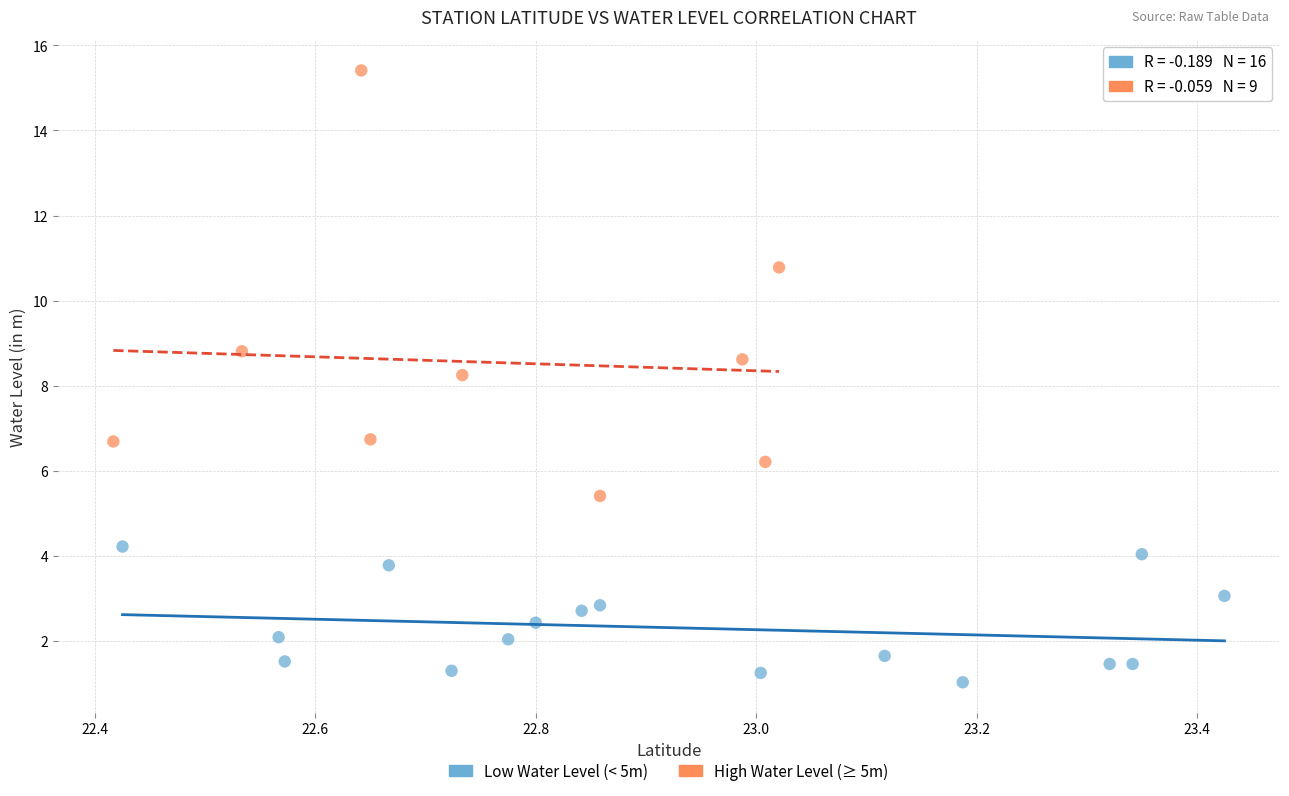

Which series contains the highest Y value?

High Water Level (≥ 5m)